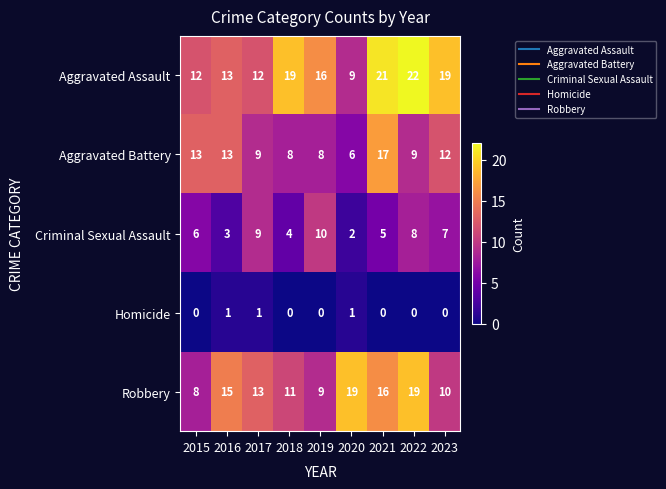

How many Homicide values are between 0 and 1?

9